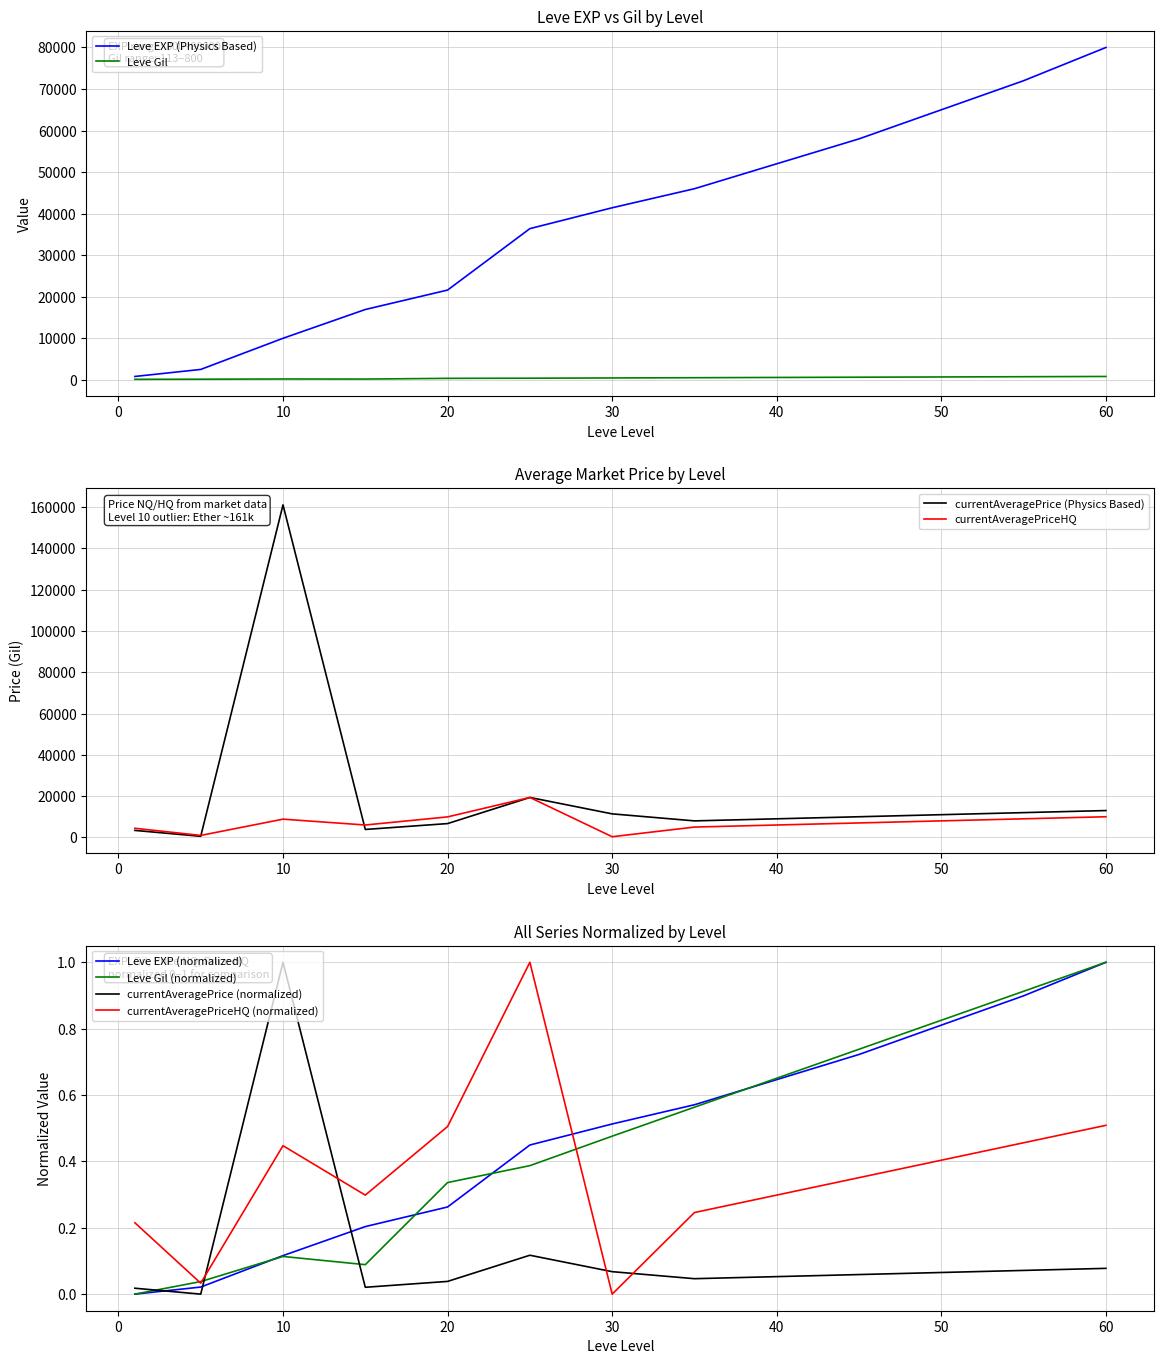

Where does the Leve EXP series first go above 41410?

35